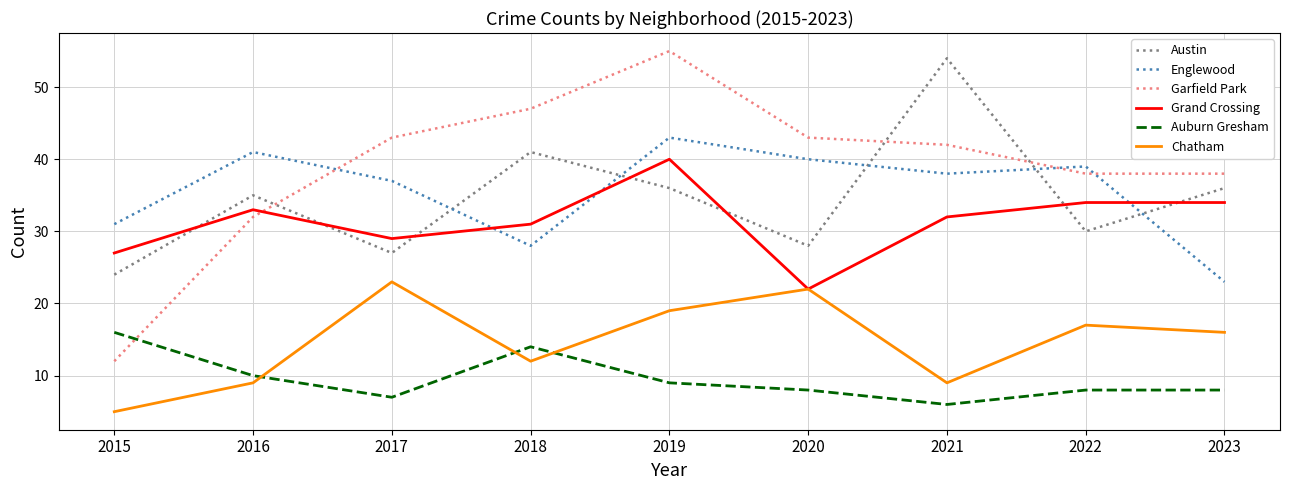

What is the highest value of the Chatham series?

23